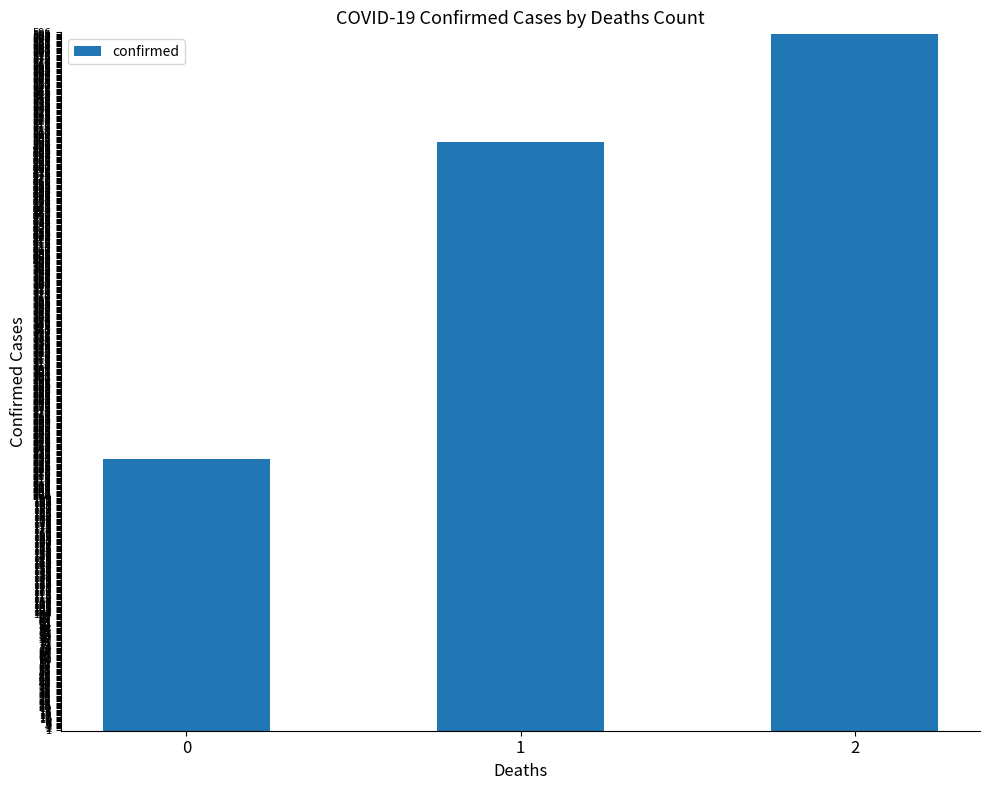

How many bars are there in total?

3